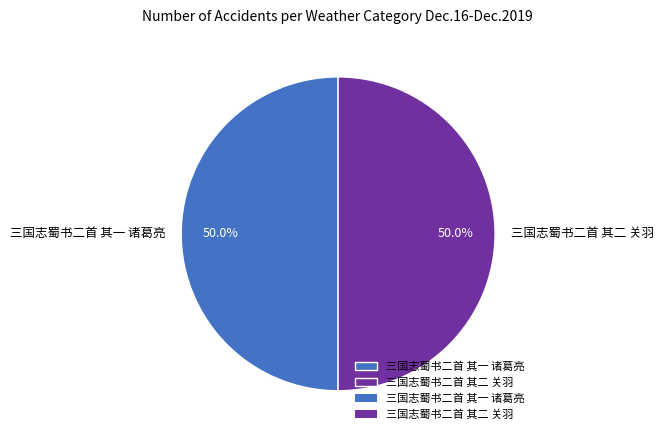

What is the ratio of the value at 三国志蜀书二首 其一 诸葛亮 to the value at 三国志蜀书二首 其二 关羽?

1.0